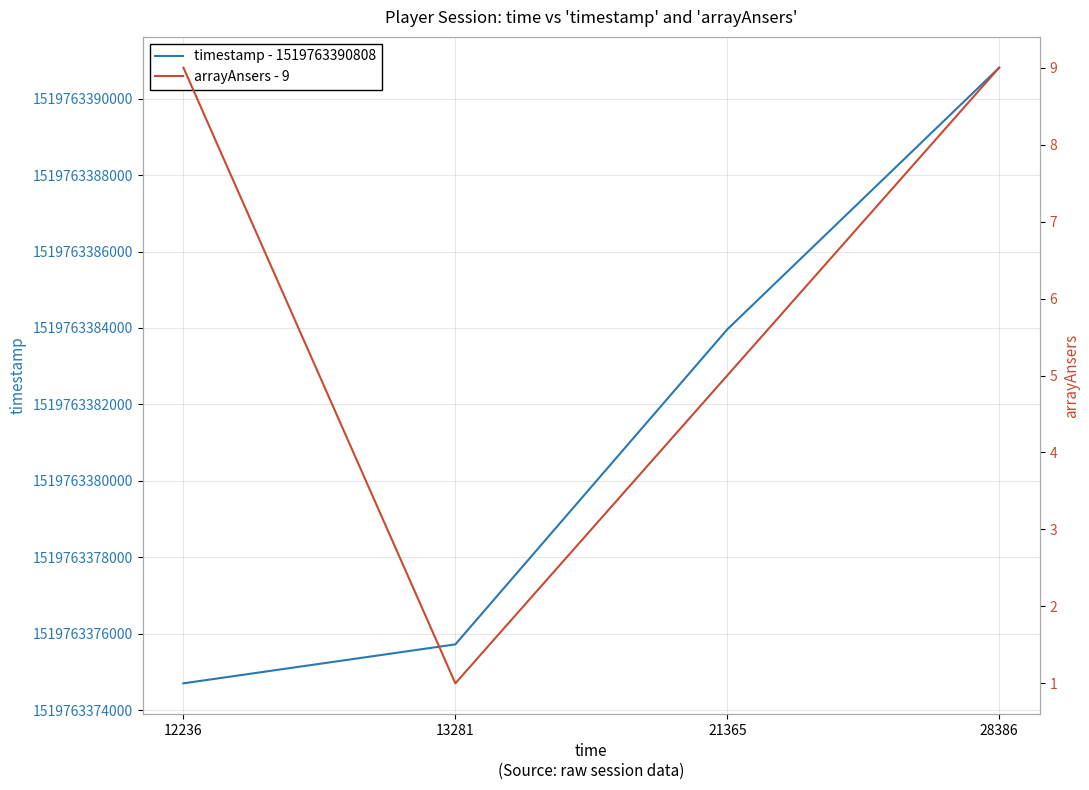

What is the highest value of the arrayAnsers - 9 series?

9